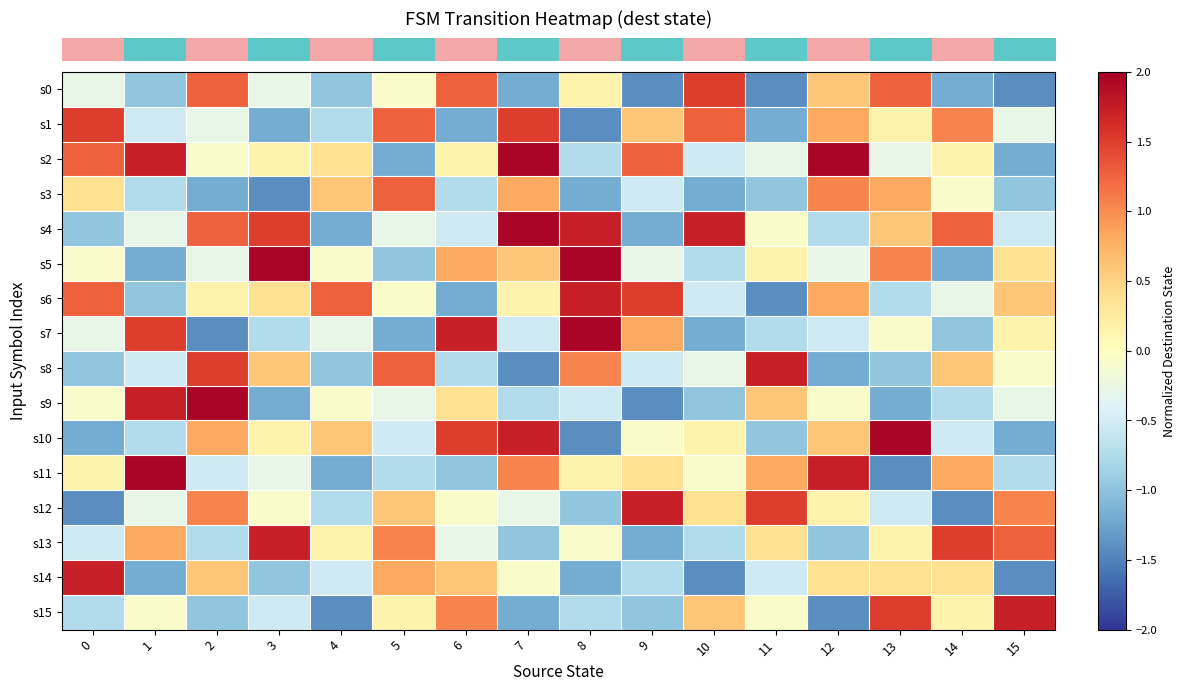

What is the greatest value displayed?

2.0